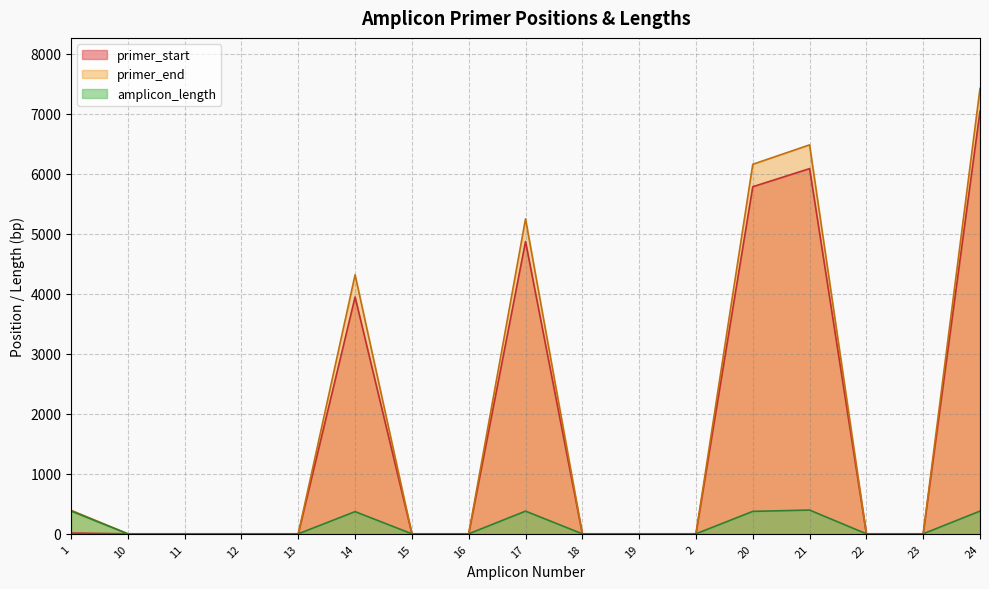

Rank the categories by primer_end value from highest to lowest.

24, 21, 20, 17, 14, 1, 10, 11, 12, 13, 15, 16, 18, 19, 2, 22, 23